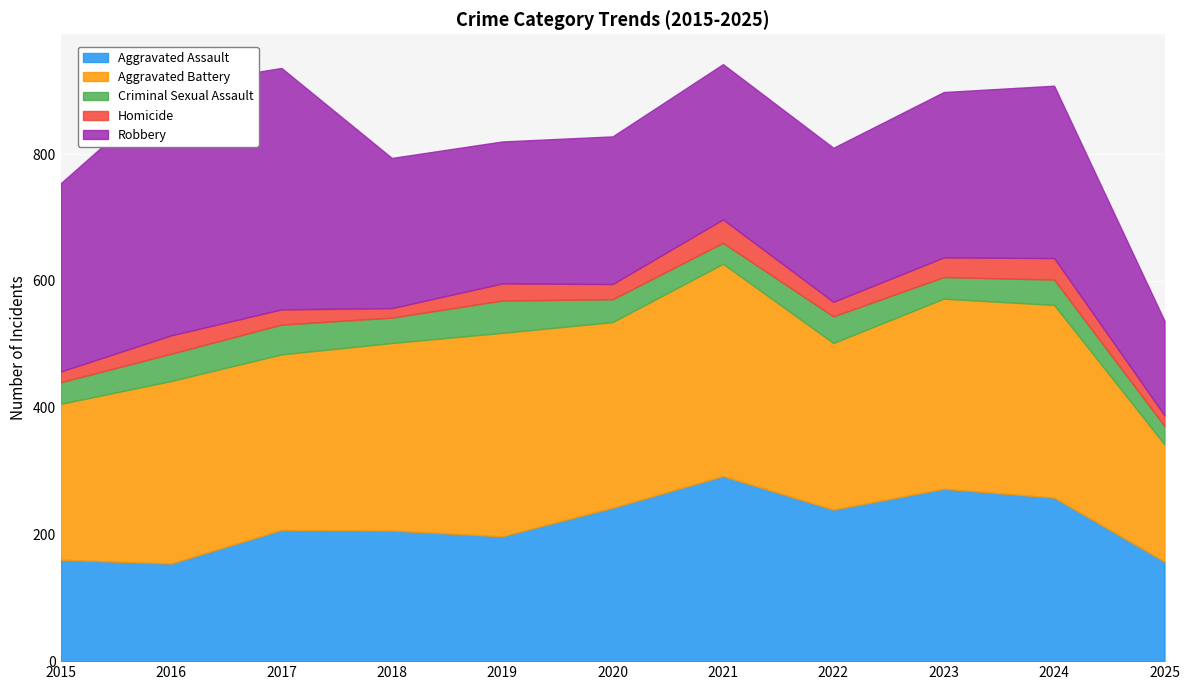

True or false: Aggravated Assault has more than 0 interior local peaks.

True